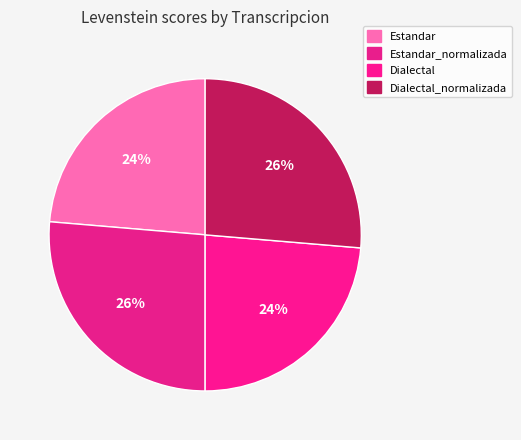

What percentage is the Dialectal_normalizada slice, to the nearest percent?

26%